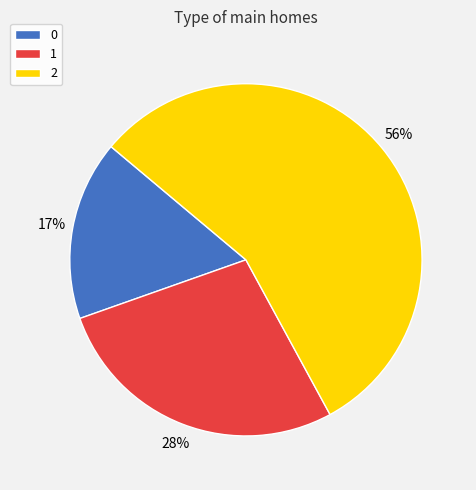

Which has a higher value, 0 or 2?

2